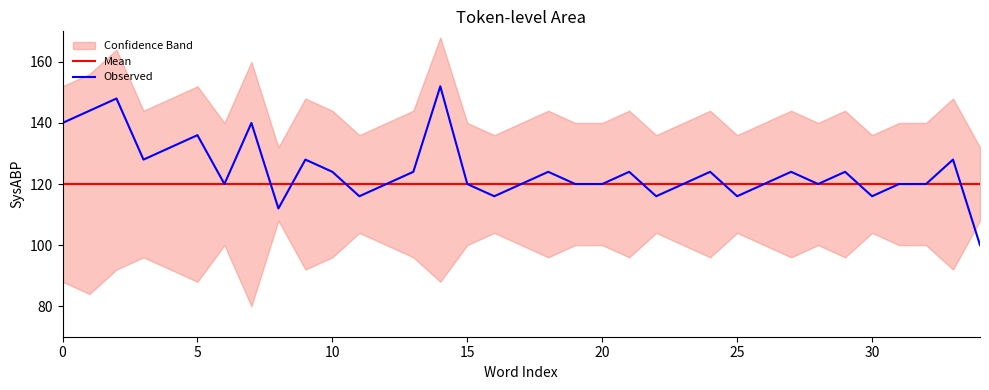

The Mean series shows 54 at 5. True or false?

False